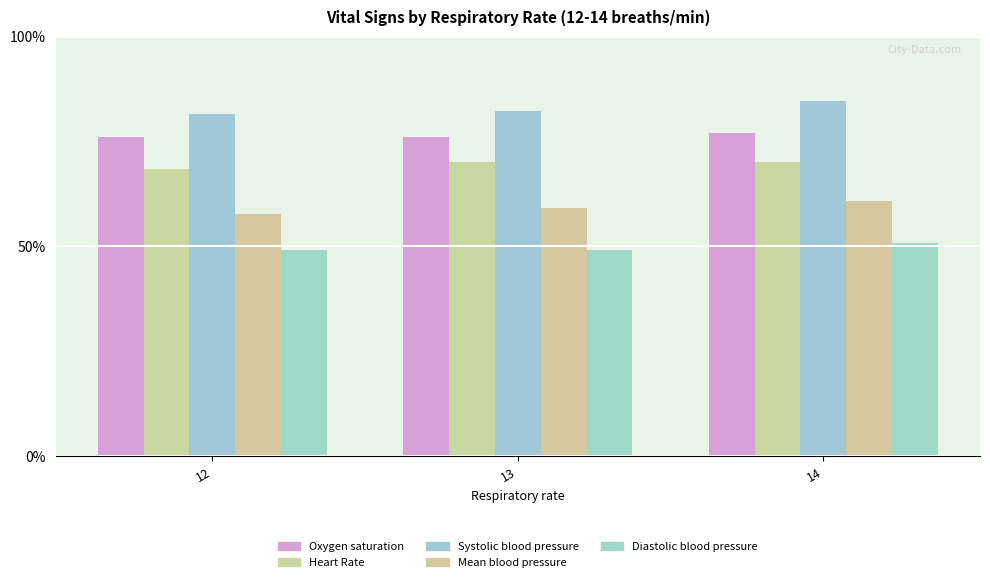

Are the bars horizontal?

No